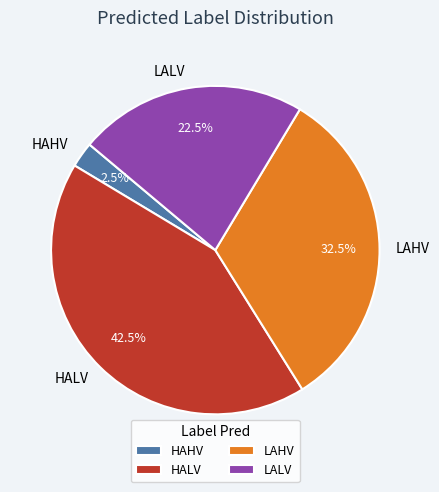

Do LAHV and LALV together represent more than half of the pie?

Yes